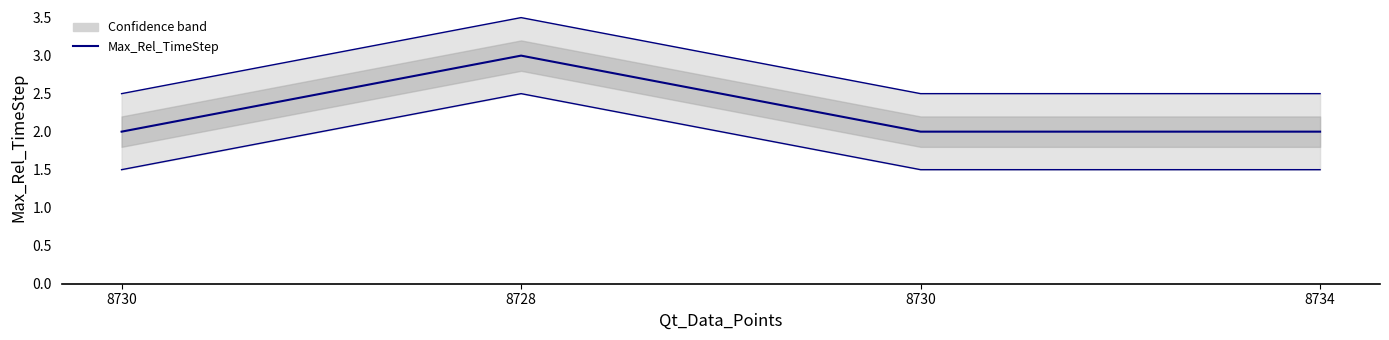

The value of Lower bound at 8730 is 2.4. True or false?

False